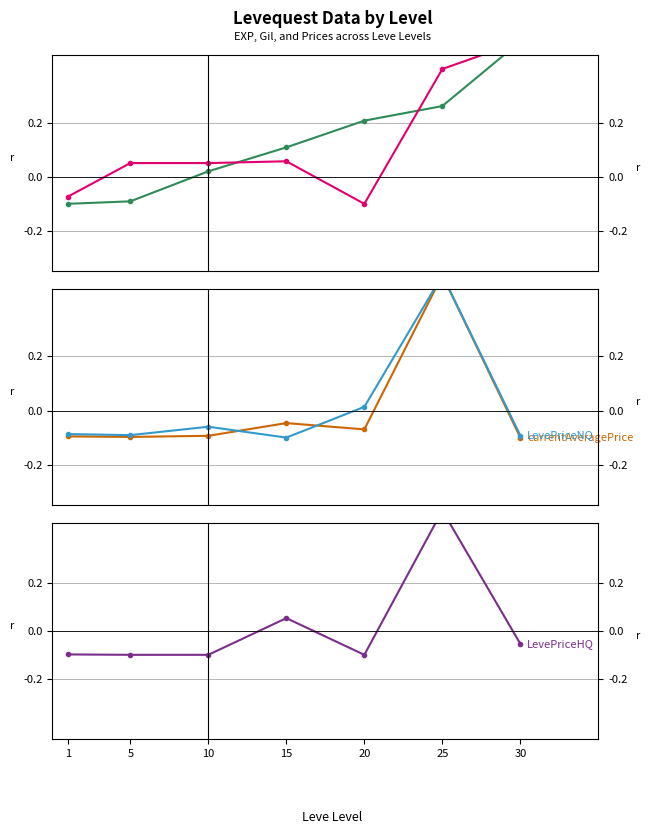

Reading left to right, transcribe all the data shown in this chart.

Leve EXP: 1=-0.1	5=-0.1	10=0.0	15=0.1	20=0.2	25=0.3	30=0.5
Leve Gil: 1=-0.1	5=0.1	10=0.1	15=0.1	20=-0.1	25=0.4	30=0.5
currentAveragePrice: 1=-0.1	5=-0.1	10=-0.1	15=-0.0	20=-0.1	25=0.5	30=-0.1
LevePriceNQ: 1=-0.1	5=-0.1	10=-0.1	15=-0.1	20=0.0	25=0.5	30=-0.1
LevePriceHQ: 1=-0.1	5=-0.1	10=-0.1	15=0.1	20=-0.1	25=0.5	30=-0.1